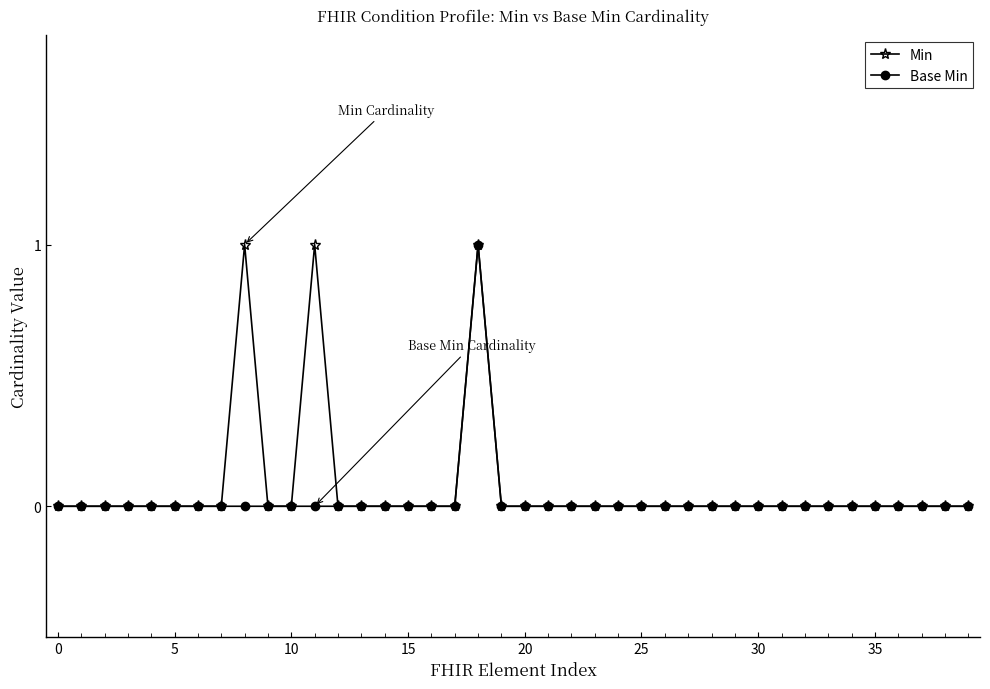

How many data points does each series have?

40